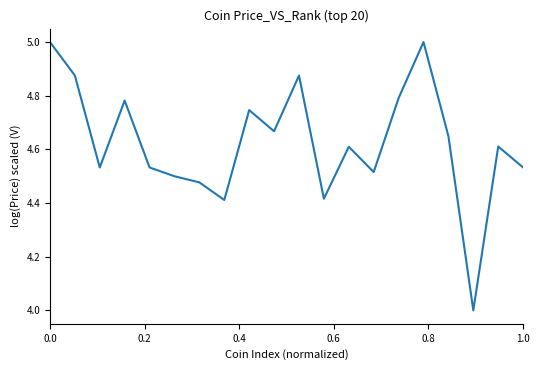

What is the greatest value displayed?

5.0